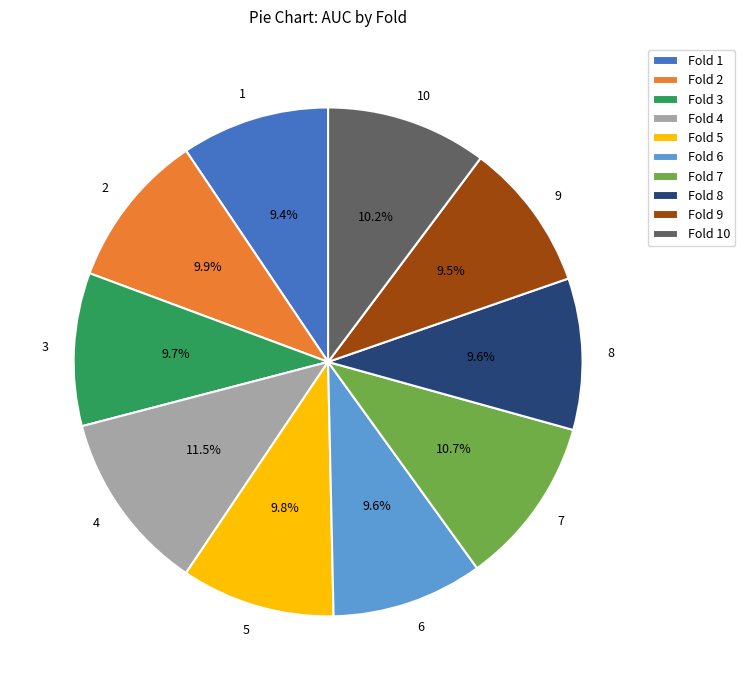

To the nearest percent, what is the difference between the largest and smallest slice percentages?

2%